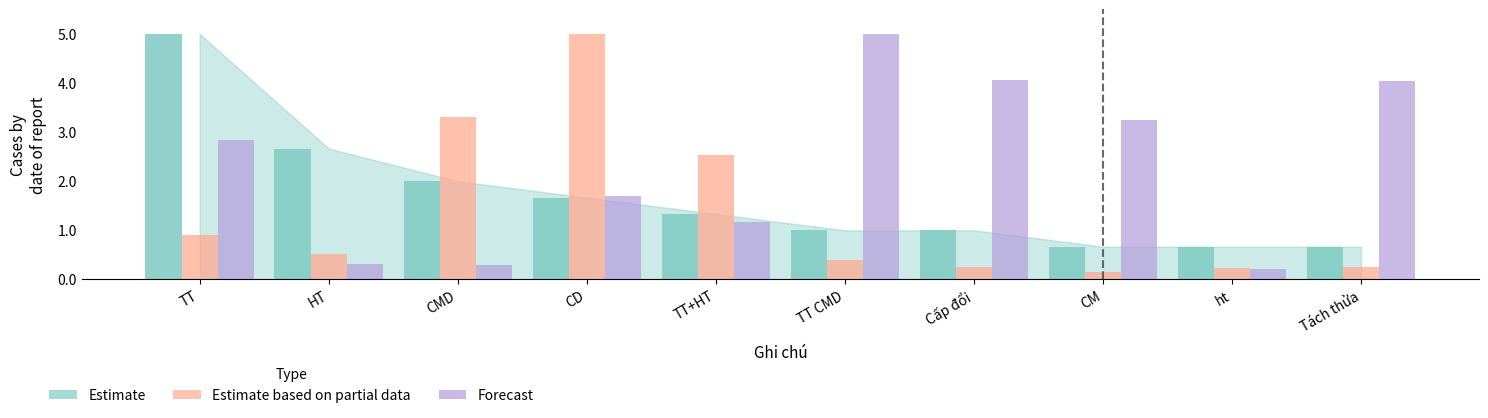

What is the difference between the Estimate based on partial data values at TT CMD and Tách thửa?

0.3